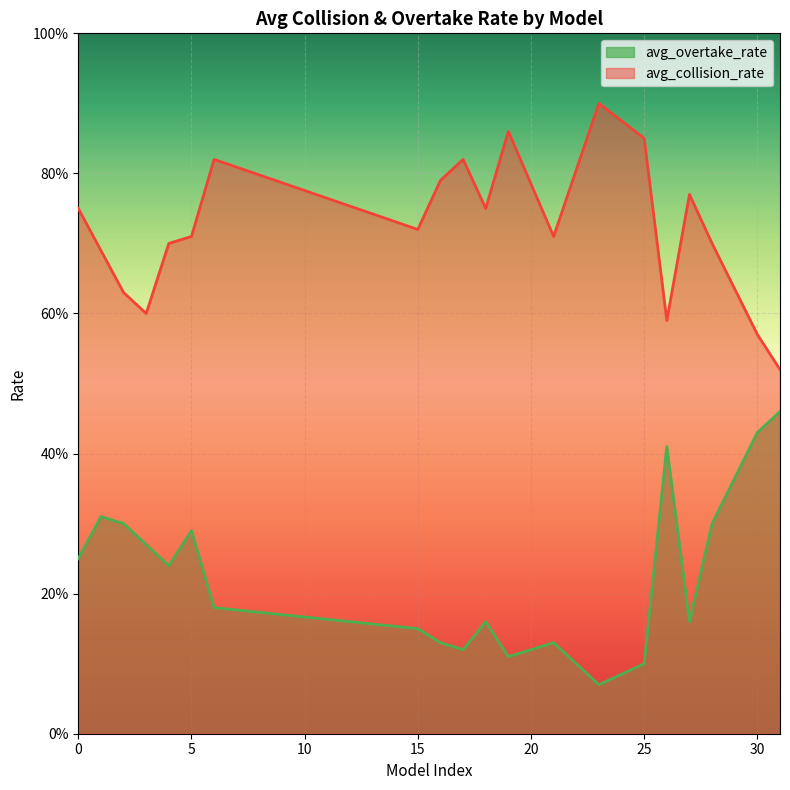

Reading right to left, extract all data points from this chart.

avg_overtake_rate: 0.5	0.4	0.3	0.2	0.4	0.1	0.1	0.1	0.1	0.2	0.1	0.1	0.1	0.2	0.3	0.2	0.3	0.3	0.3	0.2
avg_collision_rate: 0.5	0.6	0.7	0.8	0.6	0.8	0.9	0.7	0.9	0.8	0.8	0.8	0.7	0.8	0.7	0.7	0.6	0.6	0.7	0.8